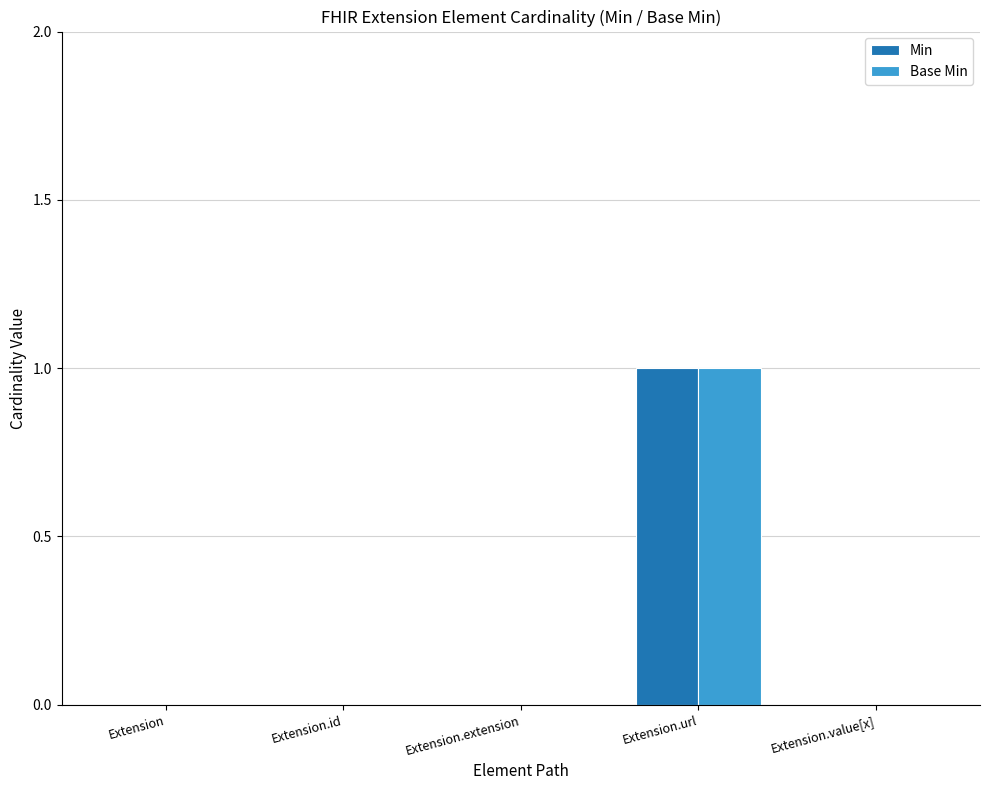

The value of Min at Extension.url is 1. True or false?

True